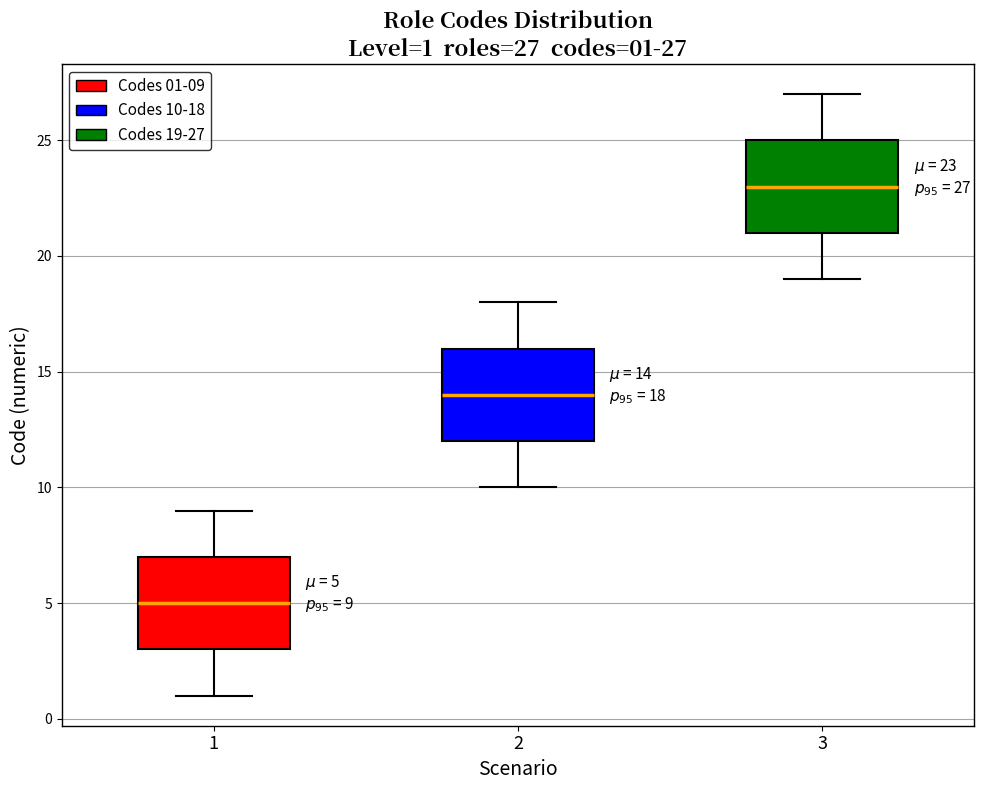

Which box has the lowest median line?

1